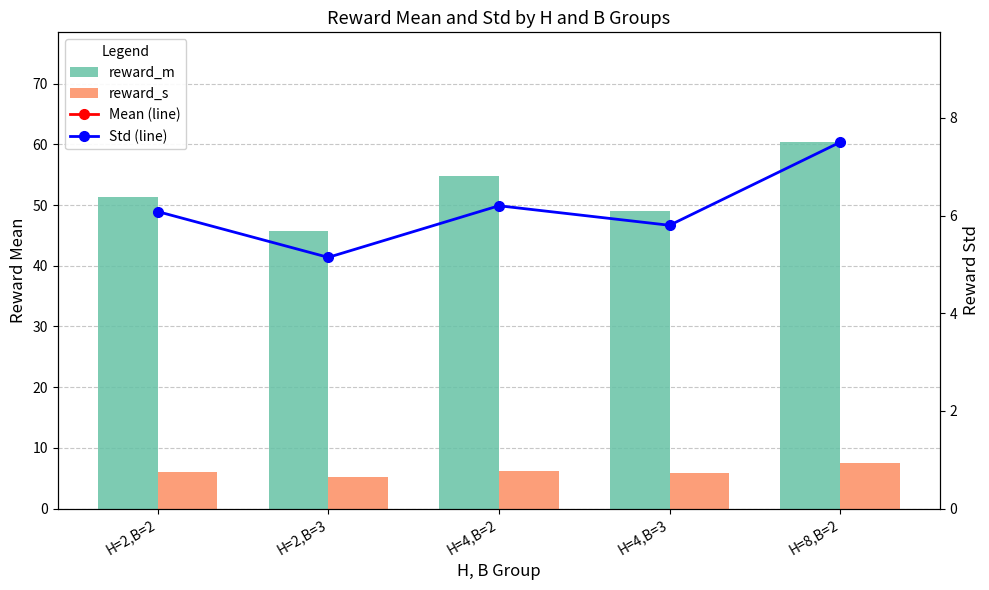

Is it true that Std (line) equals 1.5 at H=4,B=3?

False